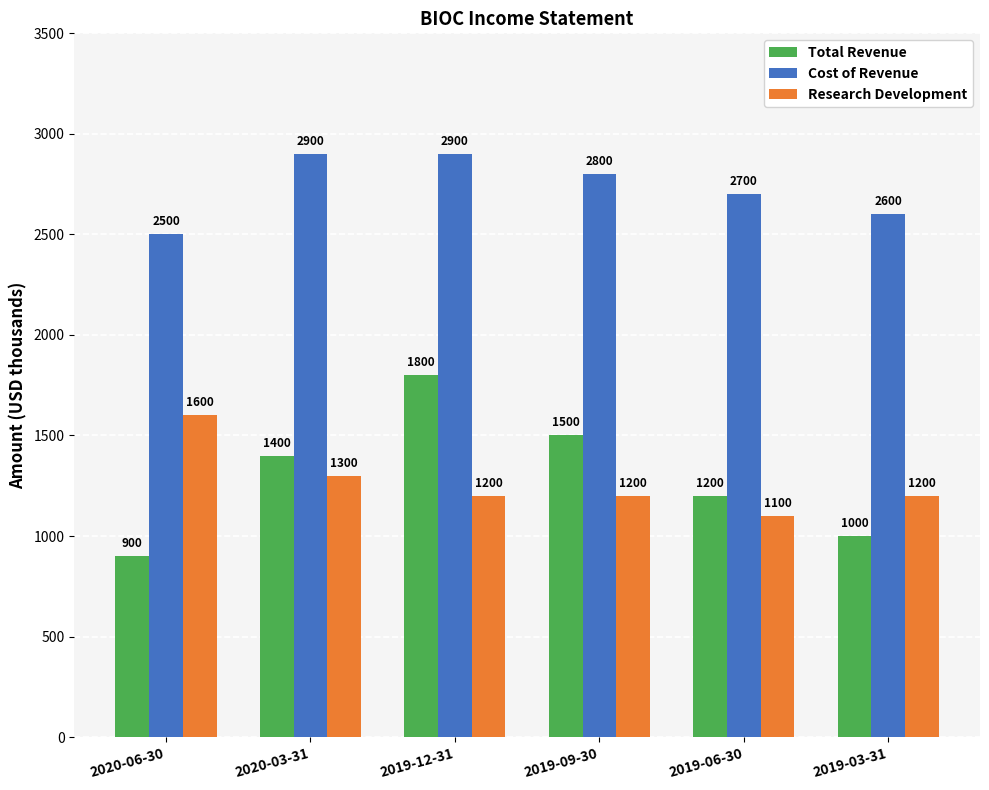

What are all the series names shown in the legend?

Total Revenue, Cost of Revenue, Research Development